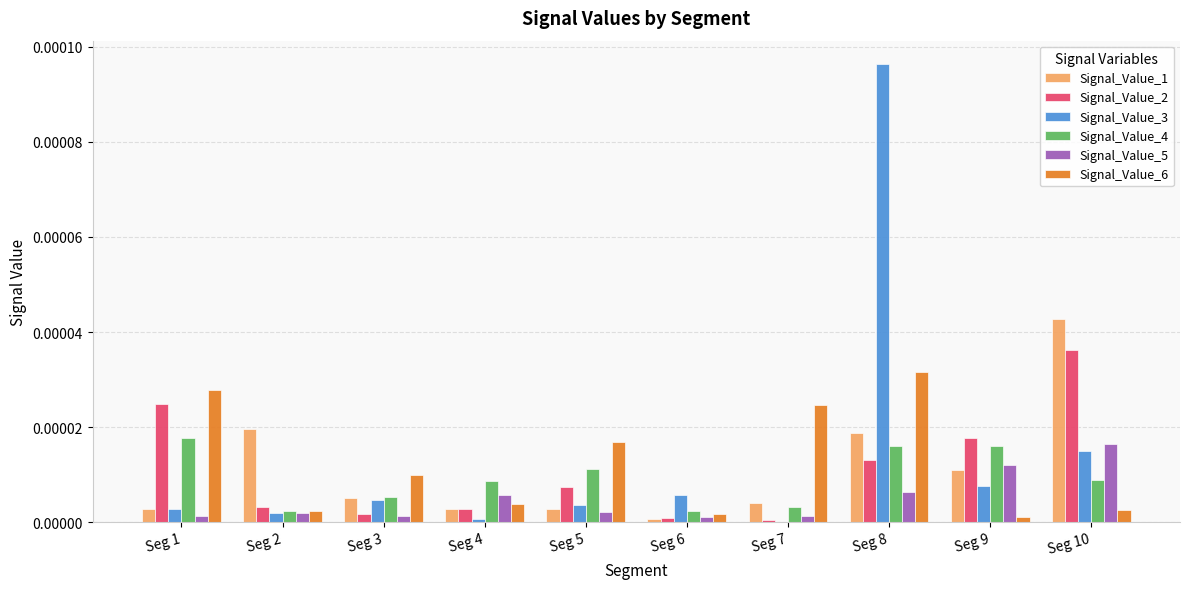

Is it true that Signal_Value_3 equals 0.0 at Seg 7?

True